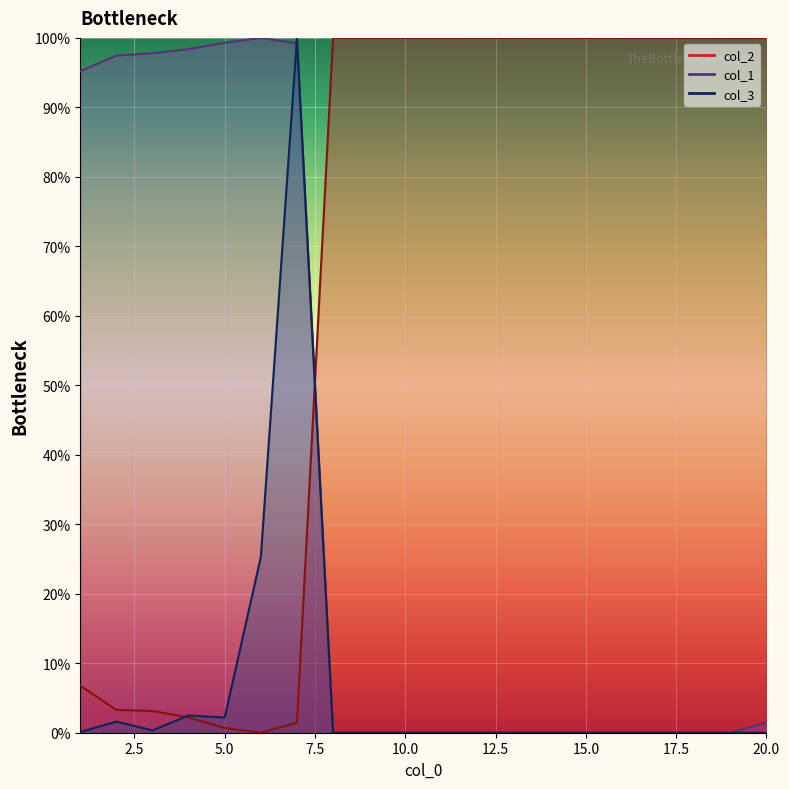

Reading right to left, list all the values displayed in this chart.

col_2: 20=100.0	19=100.0	18=100.0	17=100.0	16=100.0	15=100.0	14=100.0	13=100.0	12=100.0	11=100.0	10=100.0	9=100.0	8=100.0	7=1.4	6=0.0	5=0.7	4=2.2	3=3.1	2=3.3	1=6.8
col_1: 20=1.4	19=0.0	18=0.0	17=0.0	16=0.0	15=0.0	14=0.0	13=0.0	12=0.0	11=0.0	10=0.0	9=0.0	8=0.0	7=99.2	6=100.0	5=99.3	4=98.4	3=97.8	2=97.4	1=95.2
col_3: 20=0.0	19=0.0	18=0.0	17=0.0	16=0.0	15=0.0	14=0.0	13=0.0	12=0.0	11=0.0	10=0.0	9=0.0	8=0.0	7=100.0	6=25.3	5=2.2	4=2.5	3=0.3	2=1.6	1=0.1